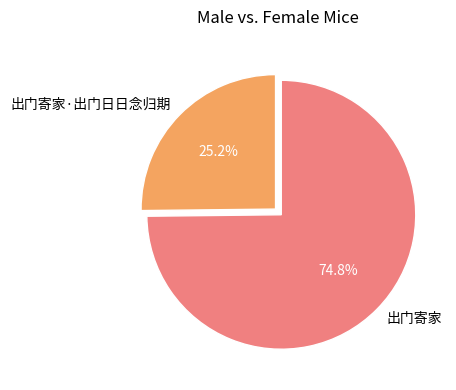

What portion of the pie excludes 出门寄家·出门日日念归期?

74.8%